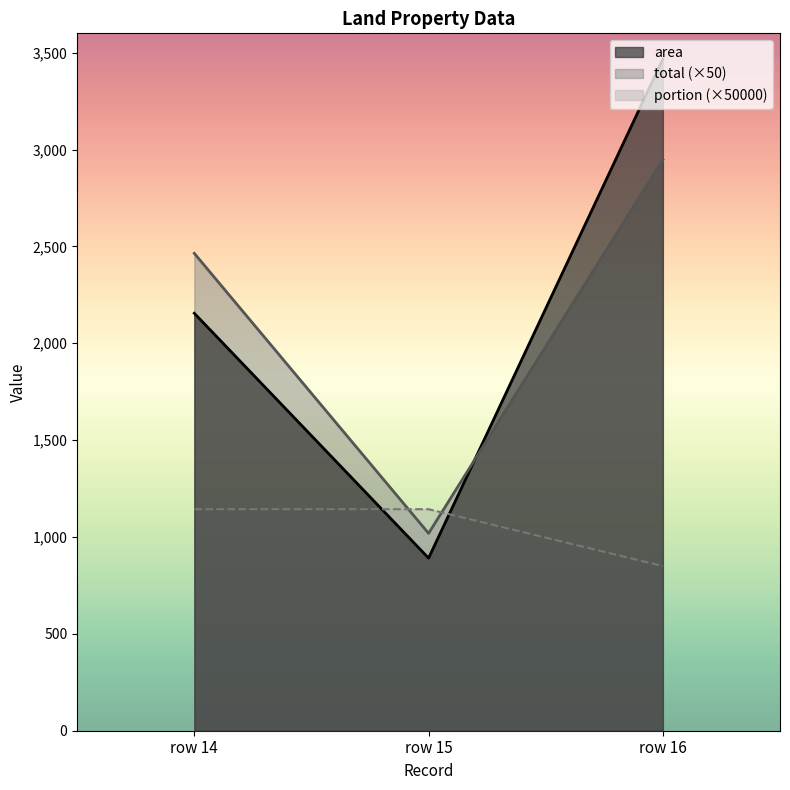

What is the sum of all portion values?

3137.0